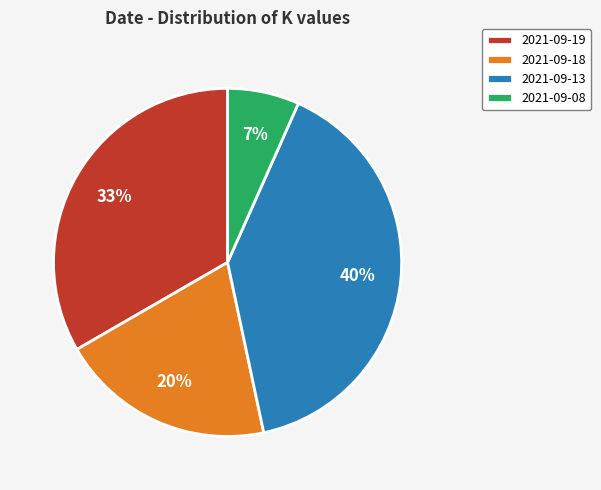

Is the sum of 2021-09-18 and 2021-09-19 greater than half?

Yes